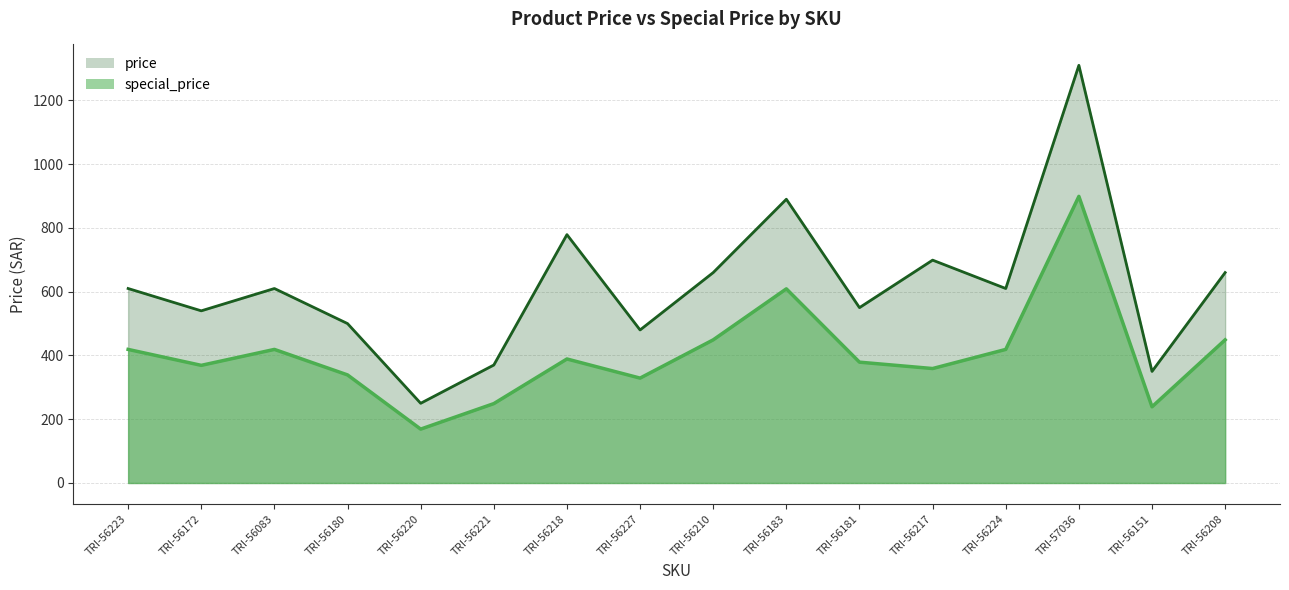

Reading left to right, transcribe all the data shown in this chart.

special_price: TRI-56223=419	TRI-56172=369	TRI-56083=419	TRI-56180=339	TRI-56220=169	TRI-56221=249	TRI-56218=389	TRI-56227=329	TRI-56210=449	TRI-56183=609	TRI-56181=379	TRI-56217=359	TRI-56224=419	TRI-57036=899	TRI-56151=239	TRI-56208=449
price: TRI-56223=610	TRI-56172=540	TRI-56083=610	TRI-56180=500	TRI-56220=250	TRI-56221=370	TRI-56218=779	TRI-56227=480	TRI-56210=660	TRI-56183=890	TRI-56181=550	TRI-56217=699	TRI-56224=610	TRI-57036=1310	TRI-56151=350	TRI-56208=660